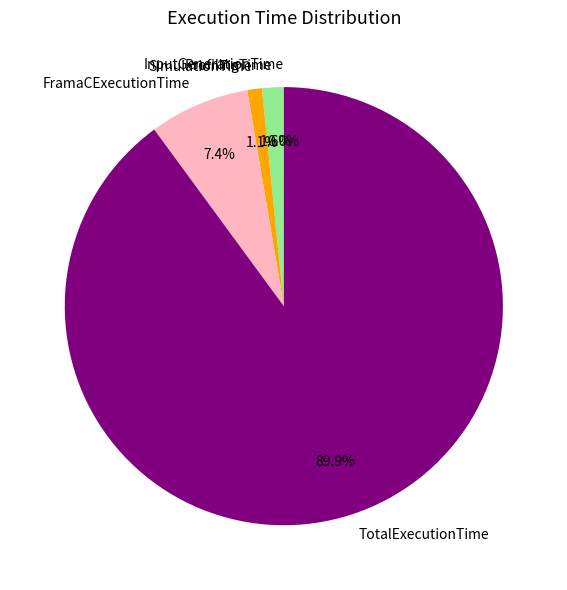

What percentage is the FramaCExecutionTime slice, to the nearest percent?

7%